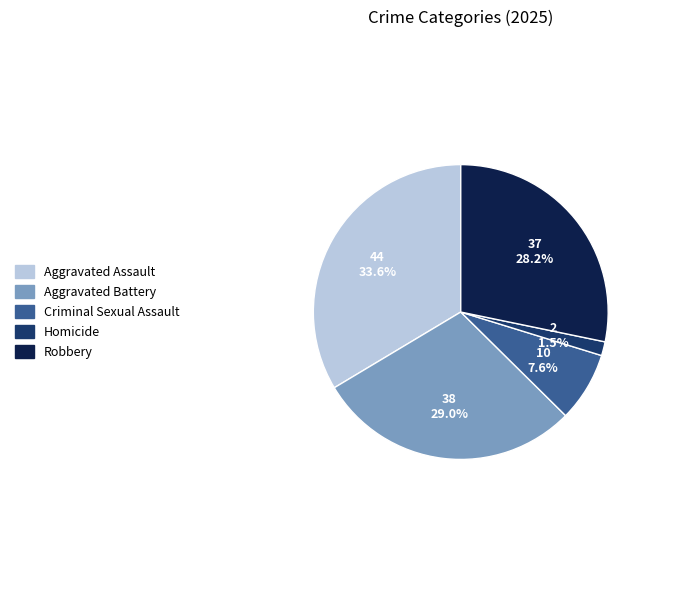

To the nearest percent, what is the difference between the Criminal Sexual Assault and Aggravated Assault slice percentages?

26%